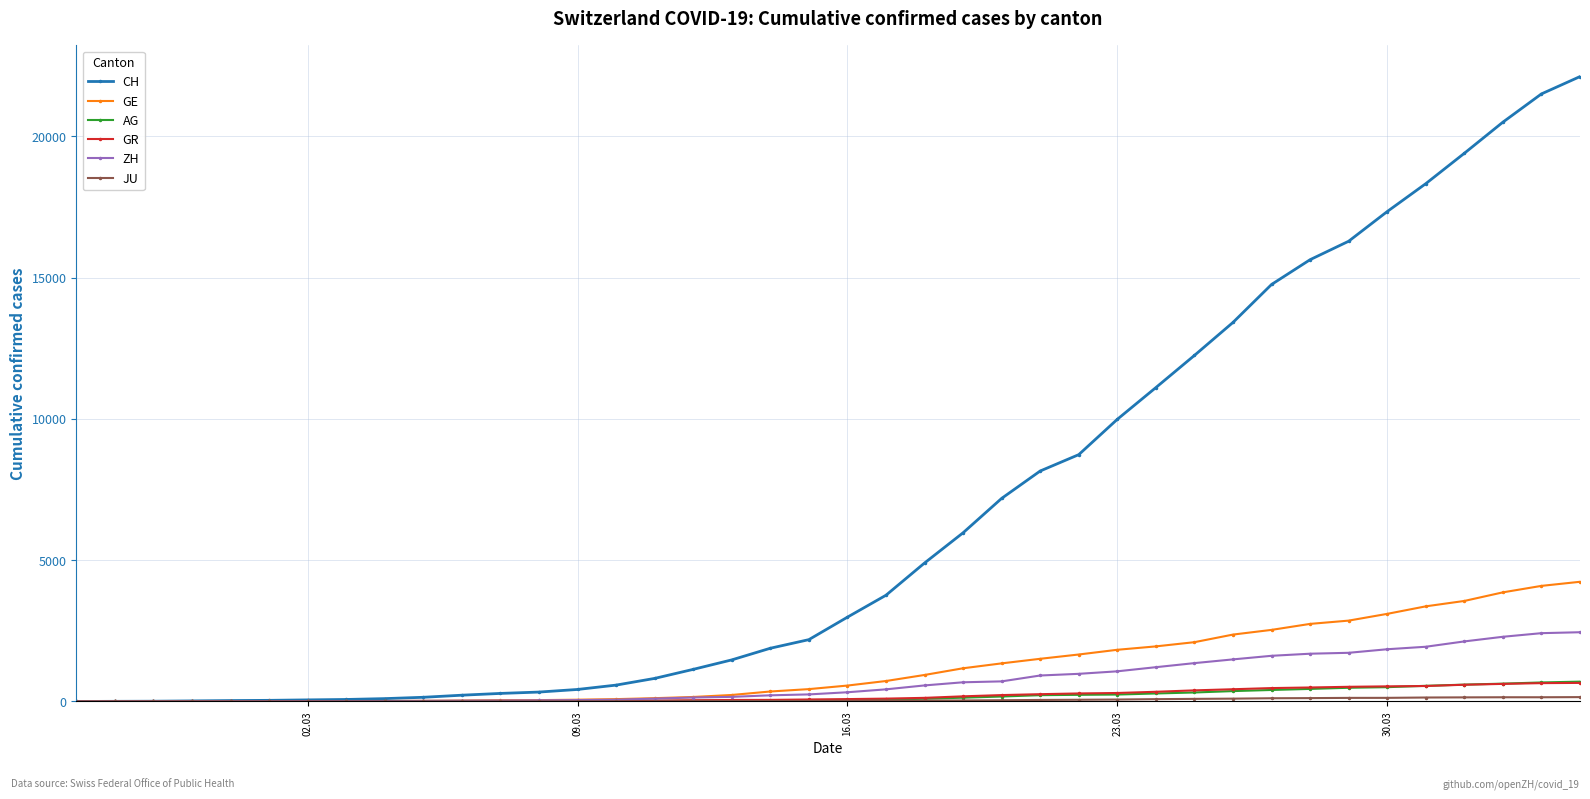

What is the highest value of the GE series?

4235